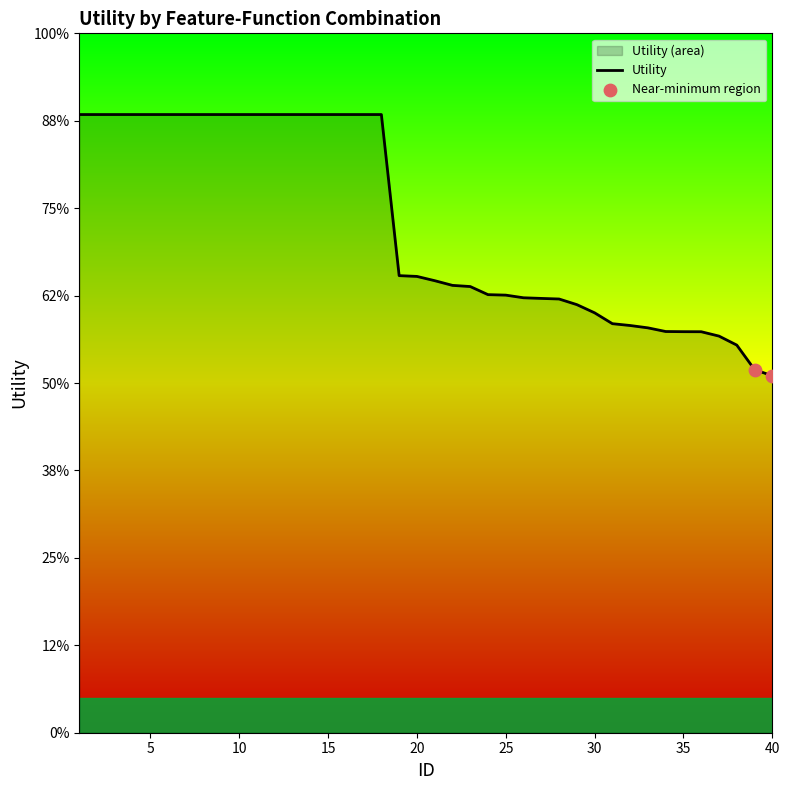

Between 24 and 9, which is larger?

9